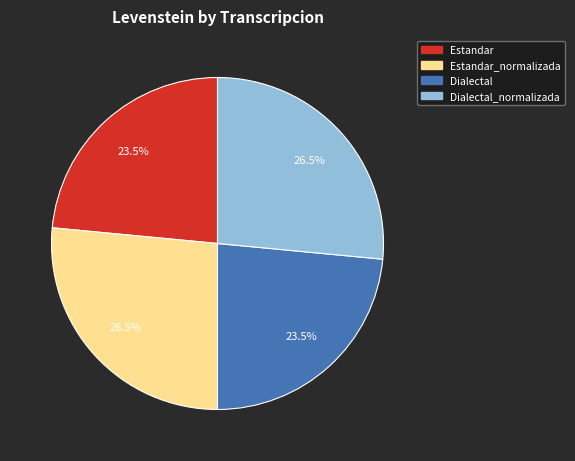

Does any single category account for the majority?

No